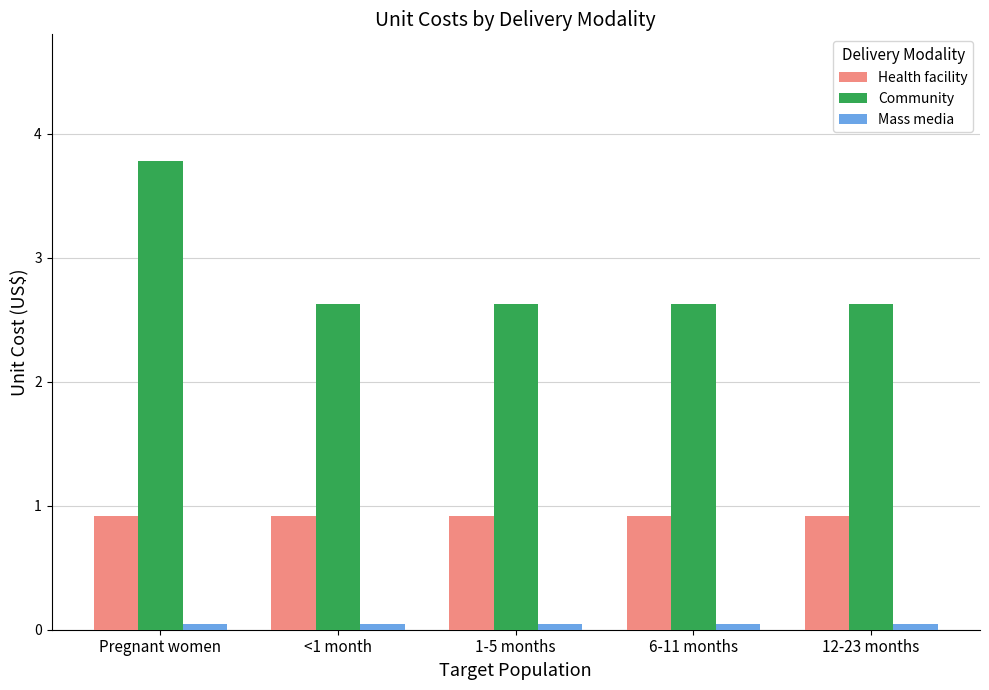

What is the sum of all Community values?

14.3